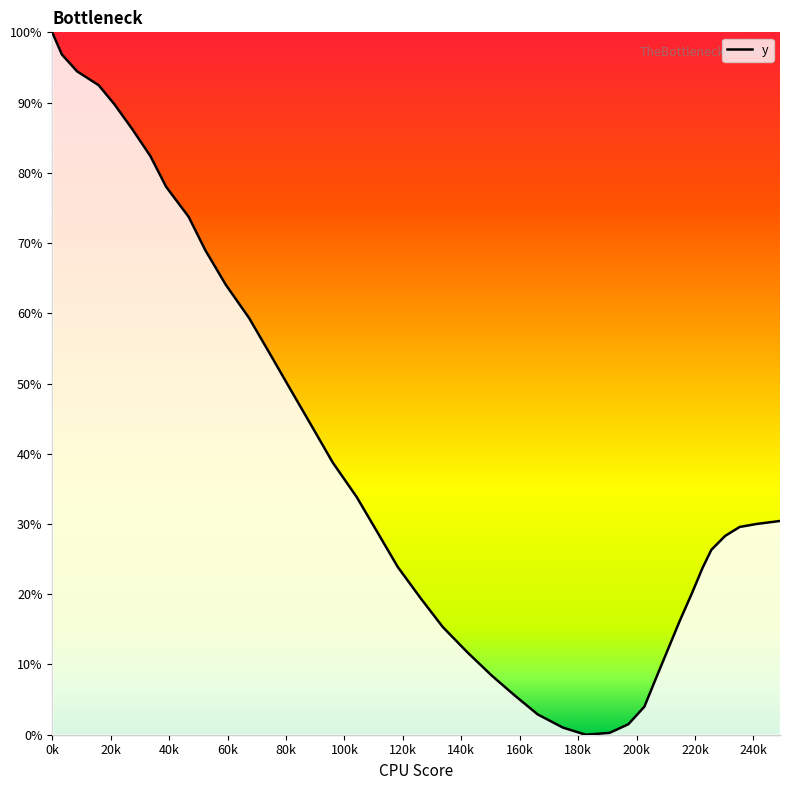

What is the difference between the maximum and minimum values?

100.0